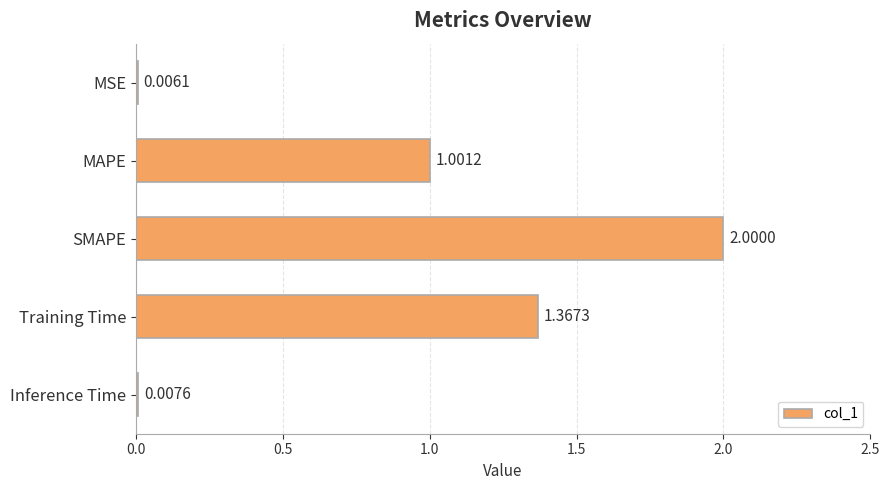

What is the sum of the values at Inference Time and SMAPE?

2.0